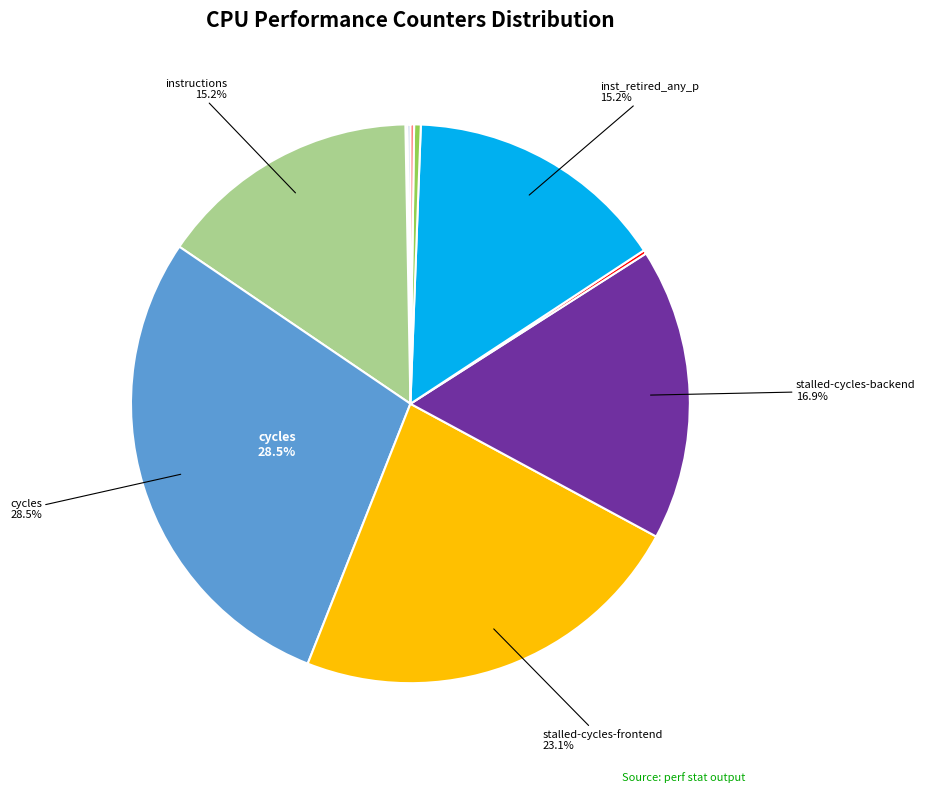

Does any single category account for the majority?

No